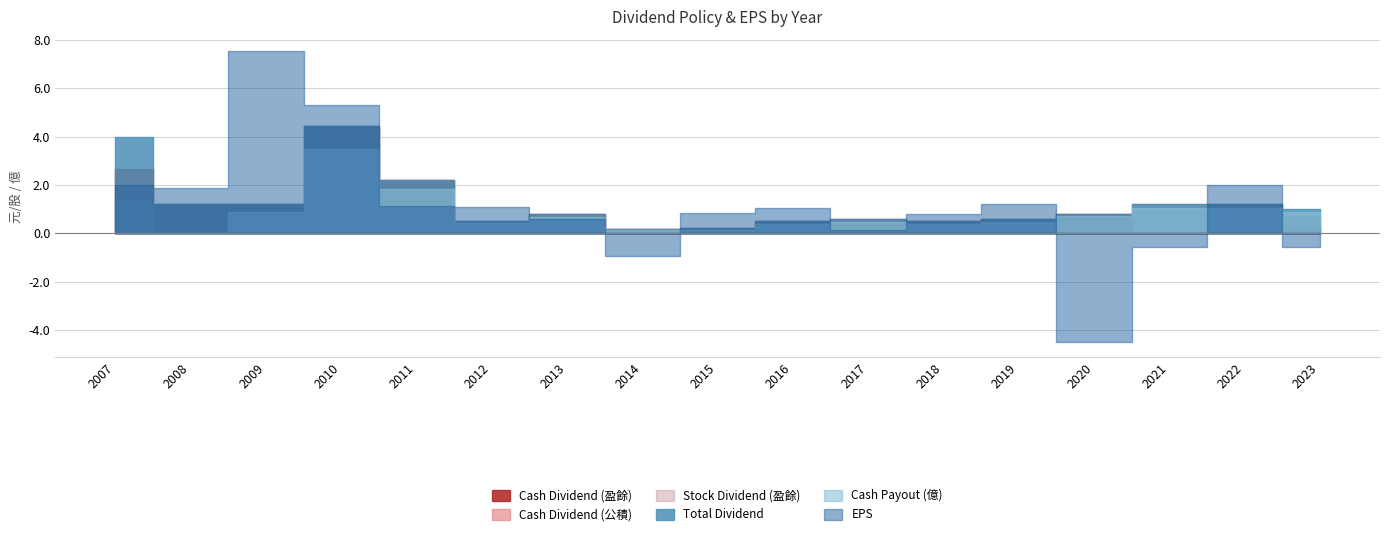

What are all the series names shown in the legend?

Cash Dividend (盈餘), Cash Dividend (公積), Stock Dividend (盈餘), Total Dividend, Cash Payout (億), EPS